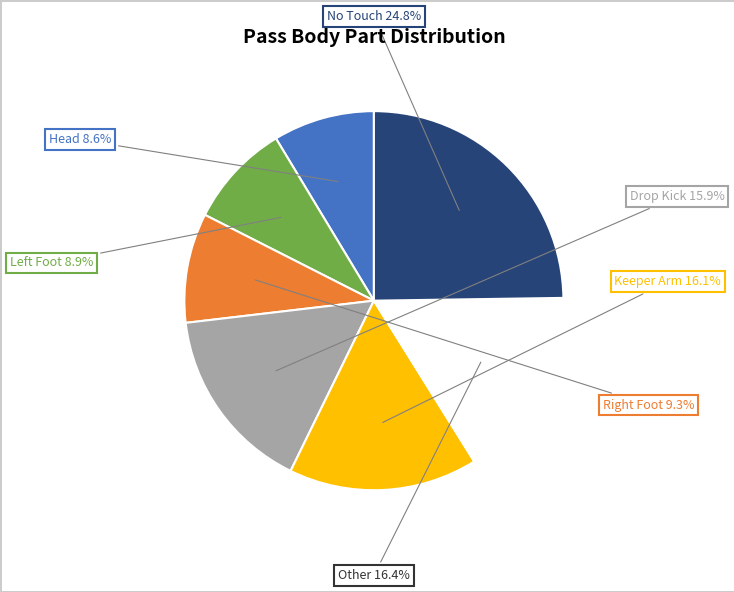

To the nearest percent, what portion does Other represent?

16%